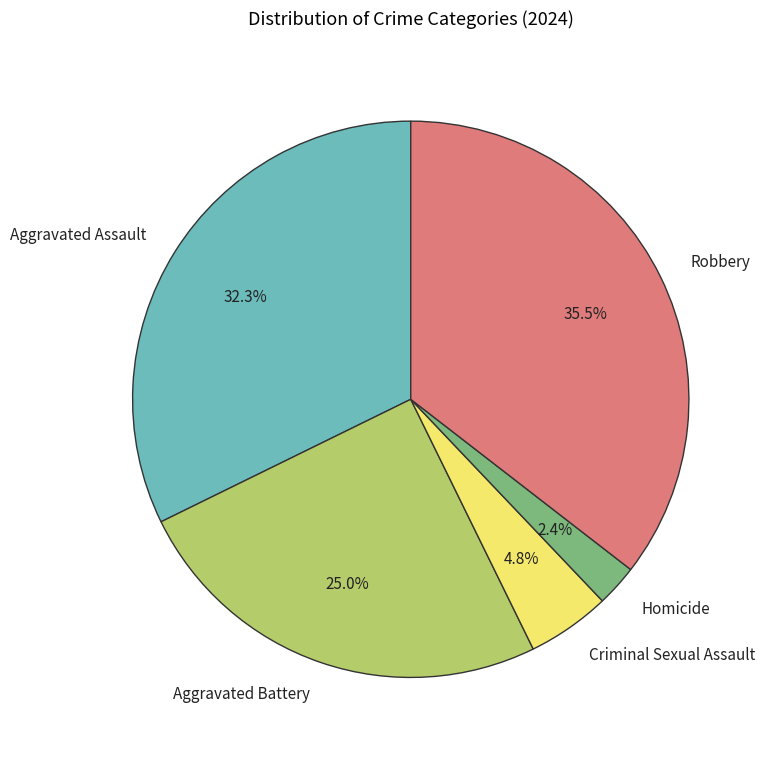

What is the ratio of the value at Homicide to the value at Criminal Sexual Assault?

0.5